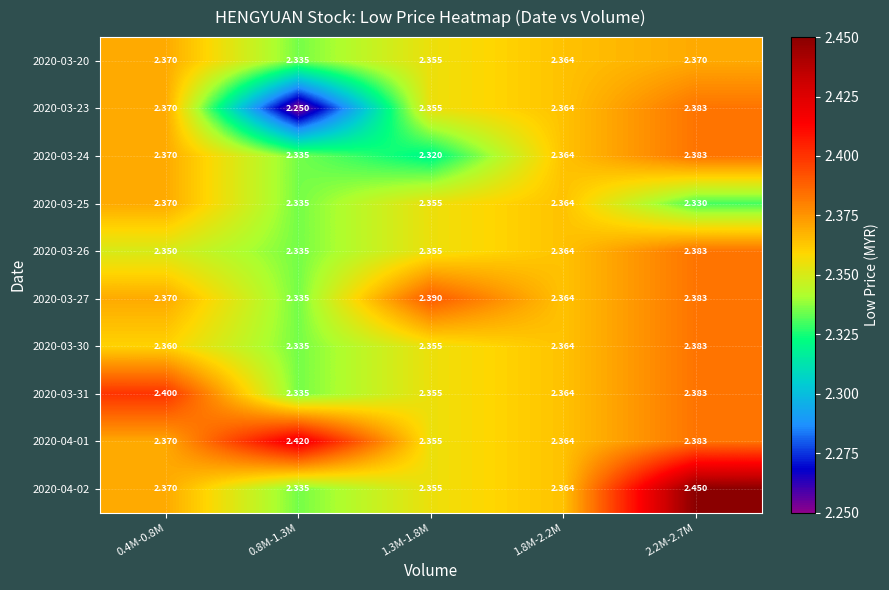

Reading right to left, list all the values displayed in this chart.

2020-03-20: 2.2M-2.7M=2.4	1.8M-2.2M=2.4	1.3M-1.8M=2.4	0.8M-1.3M=2.3	0.4M-0.8M=2.4
2020-03-23: 2.2M-2.7M=2.4	1.8M-2.2M=2.4	1.3M-1.8M=2.4	0.8M-1.3M=2.2	0.4M-0.8M=2.4
2020-03-24: 2.2M-2.7M=2.4	1.8M-2.2M=2.4	1.3M-1.8M=2.3	0.8M-1.3M=2.3	0.4M-0.8M=2.4
2020-03-25: 2.2M-2.7M=2.3	1.8M-2.2M=2.4	1.3M-1.8M=2.4	0.8M-1.3M=2.3	0.4M-0.8M=2.4
2020-03-26: 2.2M-2.7M=2.4	1.8M-2.2M=2.4	1.3M-1.8M=2.4	0.8M-1.3M=2.3	0.4M-0.8M=2.4
2020-03-27: 2.2M-2.7M=2.4	1.8M-2.2M=2.4	1.3M-1.8M=2.4	0.8M-1.3M=2.3	0.4M-0.8M=2.4
2020-03-30: 2.2M-2.7M=2.4	1.8M-2.2M=2.4	1.3M-1.8M=2.4	0.8M-1.3M=2.3	0.4M-0.8M=2.4
2020-03-31: 2.2M-2.7M=2.4	1.8M-2.2M=2.4	1.3M-1.8M=2.4	0.8M-1.3M=2.3	0.4M-0.8M=2.4
2020-04-01: 2.2M-2.7M=2.4	1.8M-2.2M=2.4	1.3M-1.8M=2.4	0.8M-1.3M=2.4	0.4M-0.8M=2.4
2020-04-02: 2.2M-2.7M=2.5	1.8M-2.2M=2.4	1.3M-1.8M=2.4	0.8M-1.3M=2.3	0.4M-0.8M=2.4